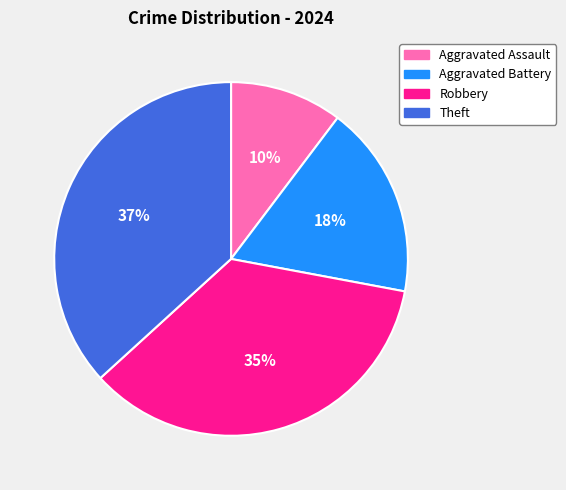

Combined, do Aggravated Assault and Aggravated Battery account for over 50%?

No